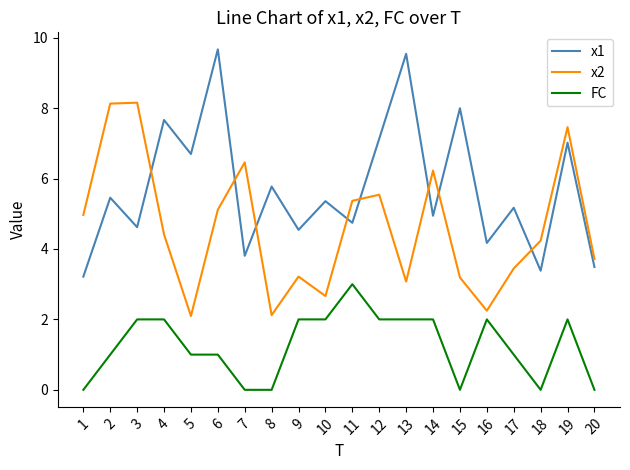

Rank the series at 12 from lowest to highest value.

FC, x2, x1